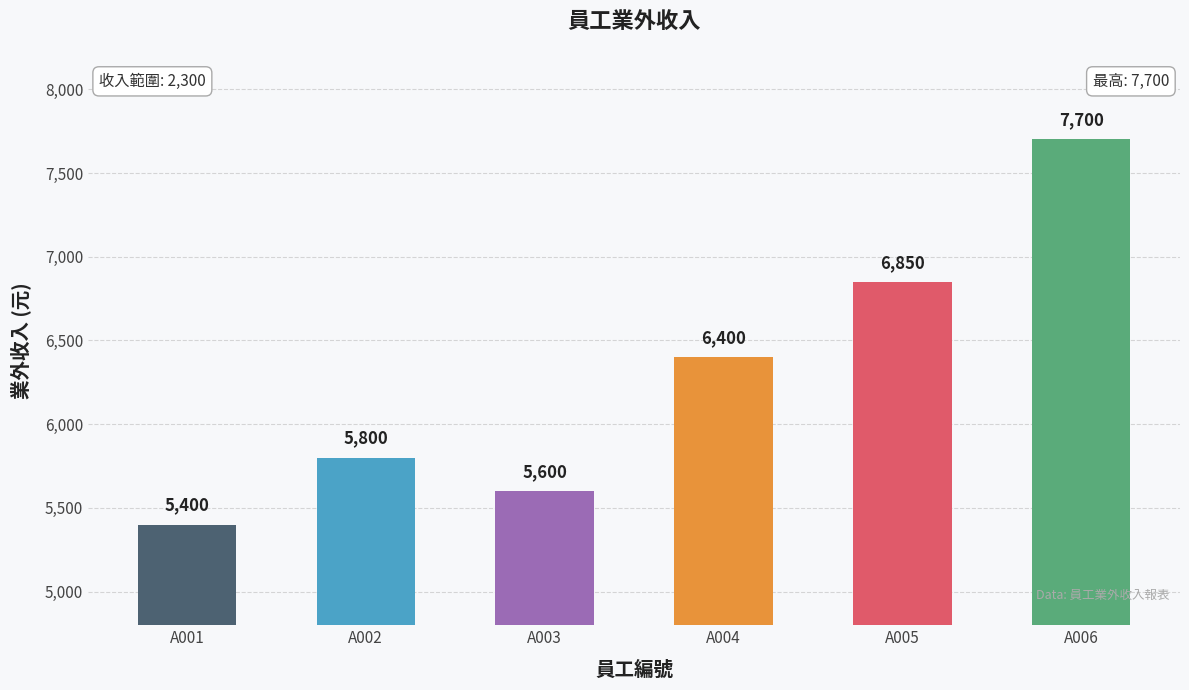

What is the difference between the values at A002 and A005?

1050